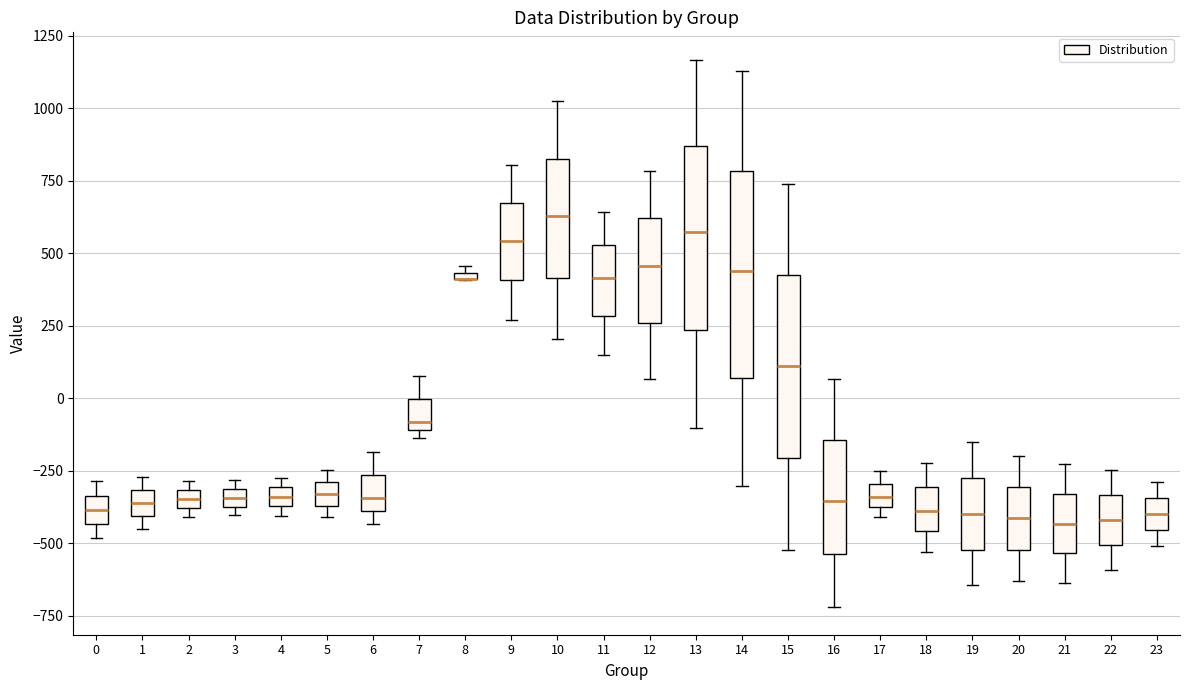

Comparing the boxes themselves (not the whiskers), which one is the tallest?

14